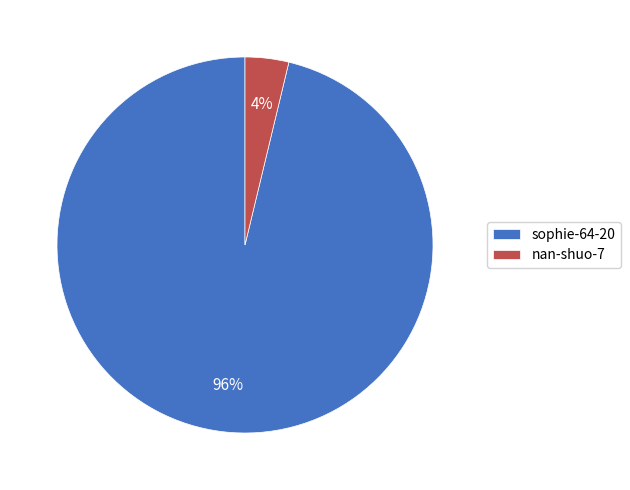

To the nearest percent, what is the combined percentage of sophie-64-20 and nan-shuo-7?

100%